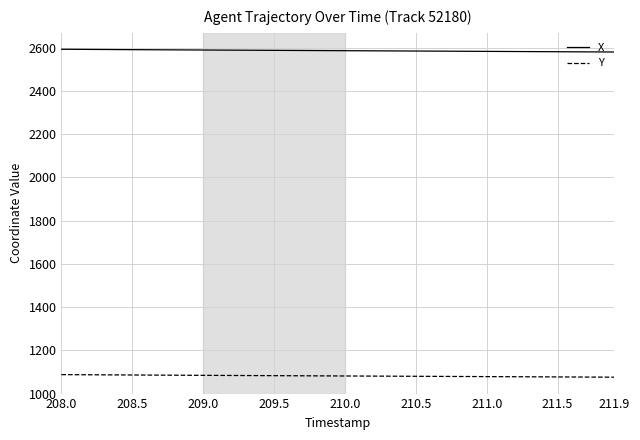

How many lines are shown in the chart?

2